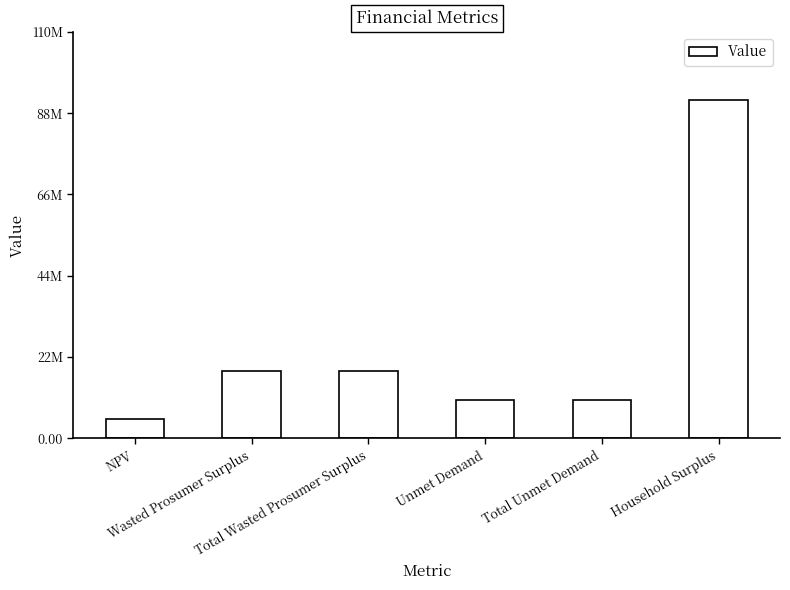

Which has a higher value, Total Wasted Prosumer Surplus or Unmet Demand?

Total Wasted Prosumer Surplus